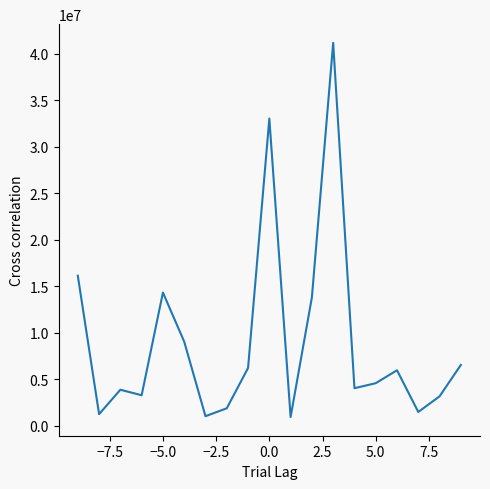

What is the greatest value displayed?

41144994.3